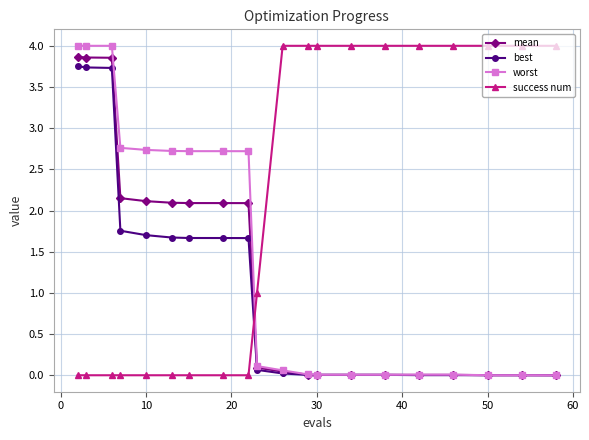

Does the chart display data point markers on the line(s)?

Yes